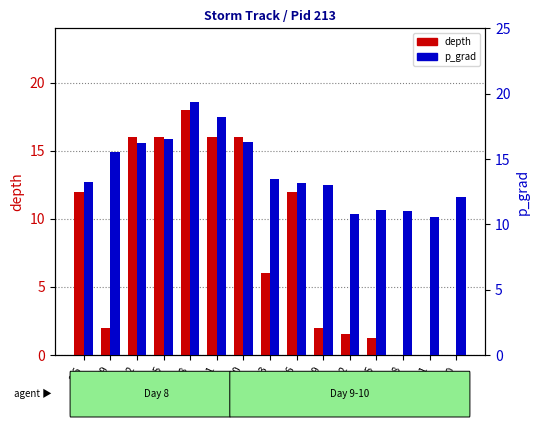

Is it true that depth equals -5.4 at 9/18?

False